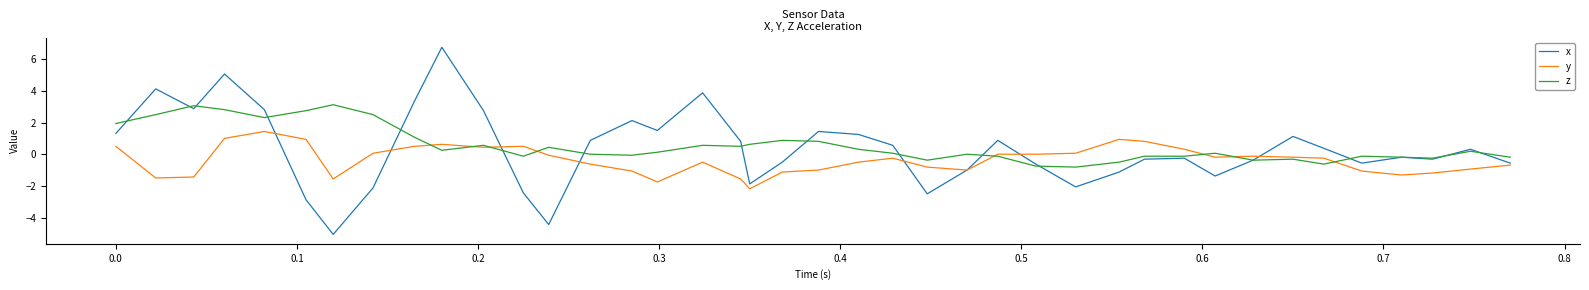

What is the minimum value shown in the chart?

-5.1